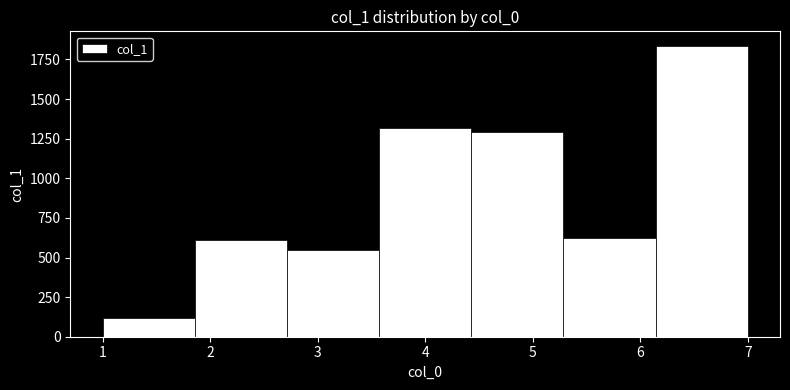

Over which range of the x-axis is the bar tallest?

6.1 to 7.0